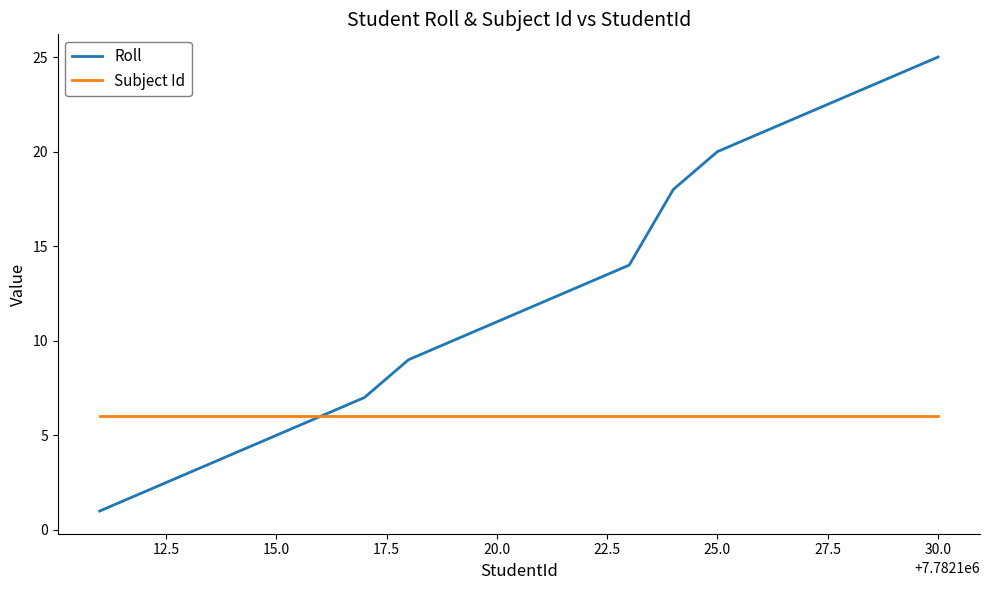

Which series has the largest total across all categories?

Roll